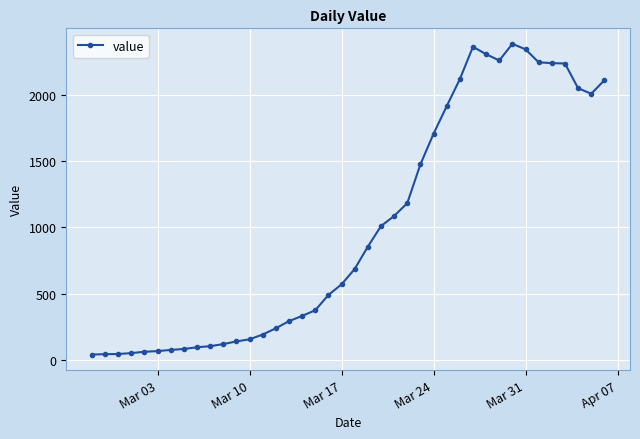

True or false: the data has more than 1 interior local peaks.

True